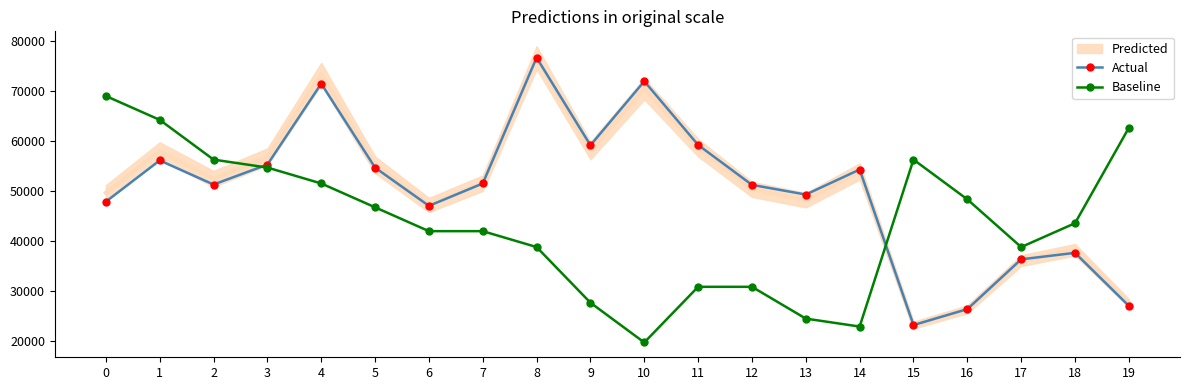

Does the chart have visible grid lines?

No